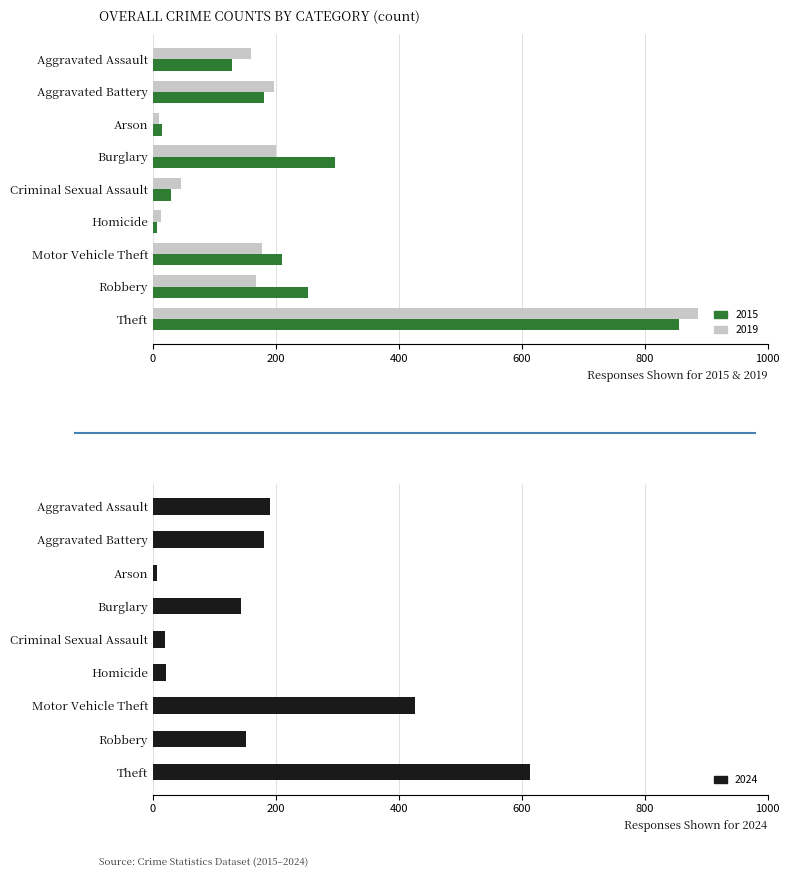

What is the difference between the second highest and second lowest values in the 2019 series?

186